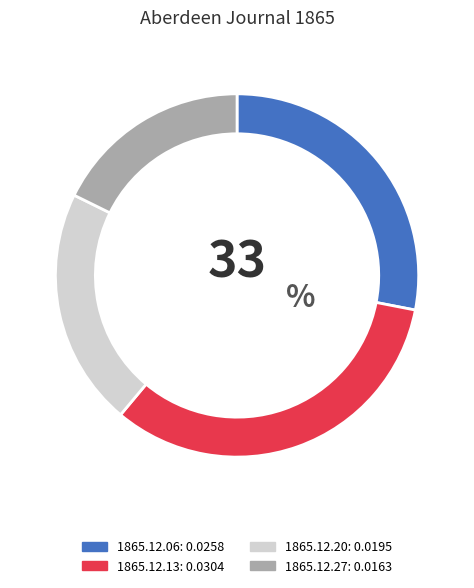

How many segments does this pie chart have?

4